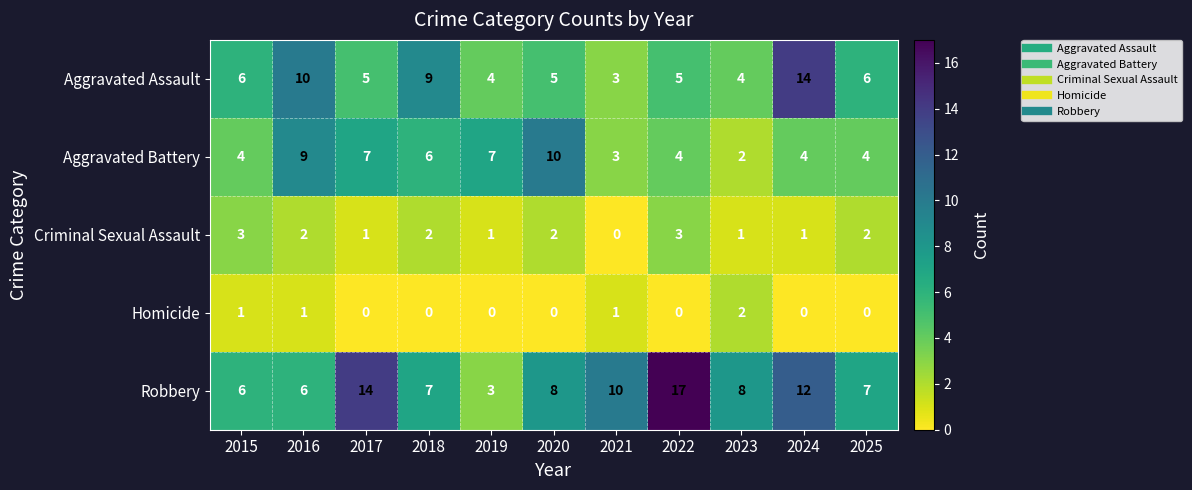

What is the average value of the Robbery series?

9